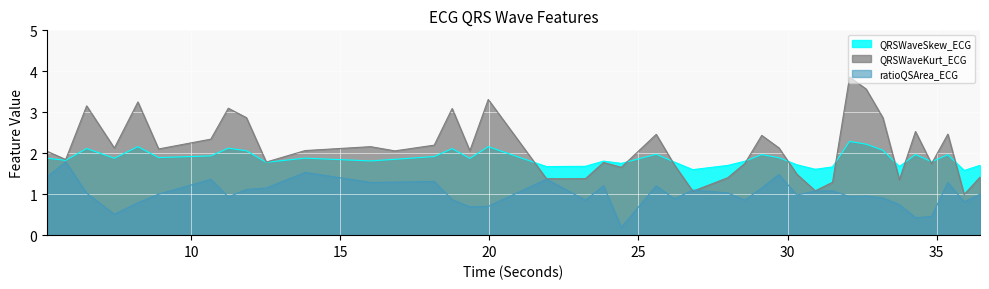

Between 29.7109375 and 30.9296875, which series saw the biggest shift?

QRSWaveKurt_ECG